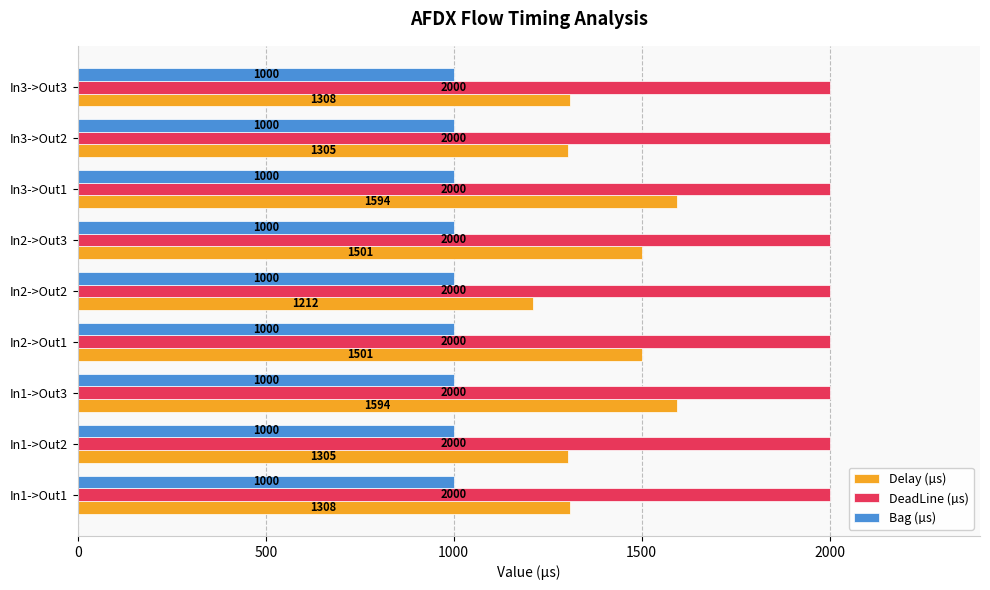

At how many categories does at least one series exceed 1566?

9